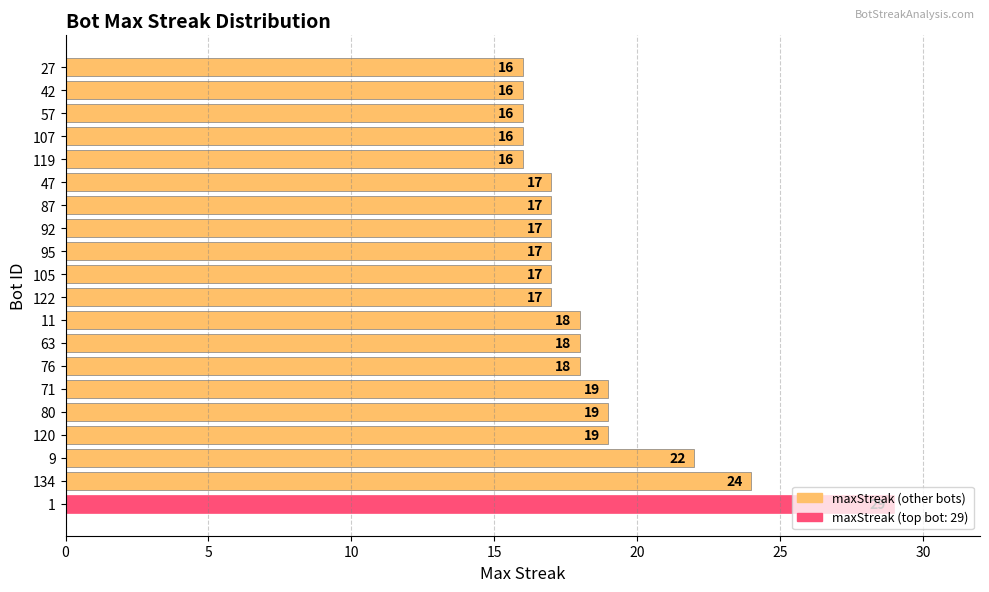

What is the difference between the second highest and second lowest values?

8